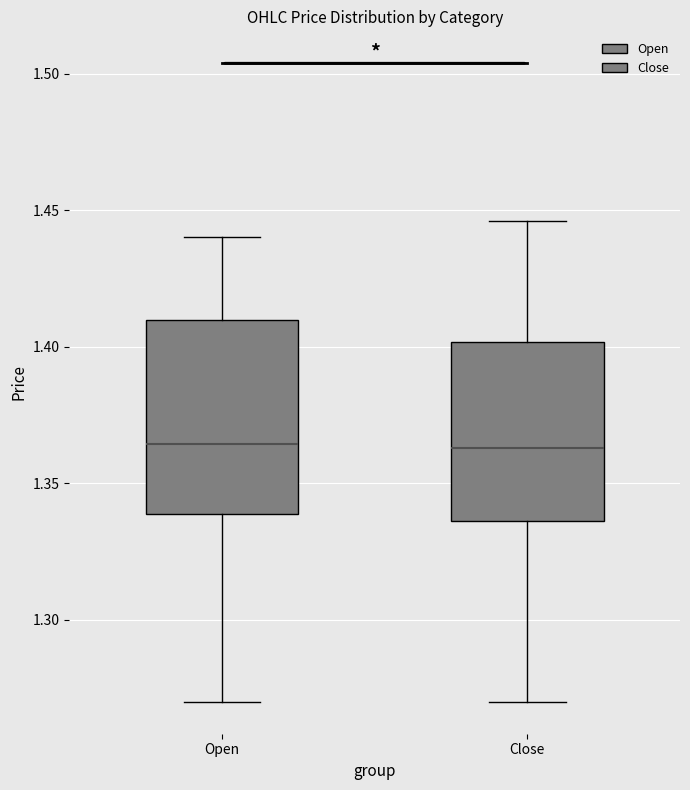

Where is the upper edge of the box for Open on the y-axis? The values are not printed on the chart, so give them approximately, as read against the axis.

1.410